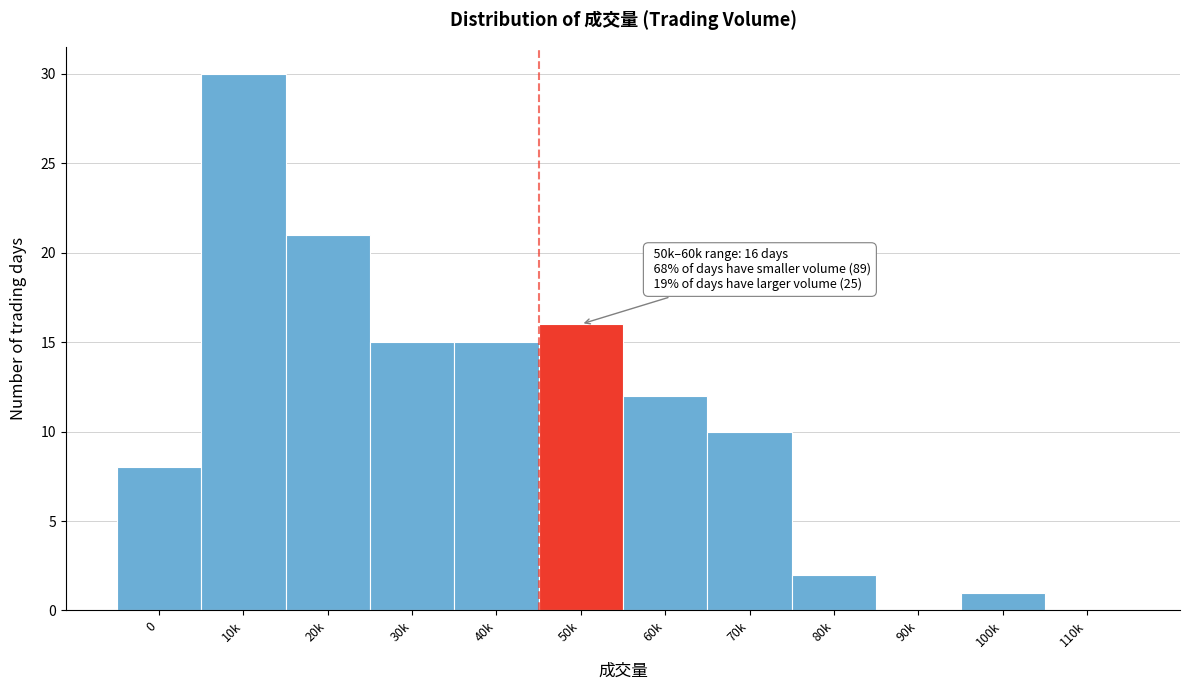

Reading right to left, list all the values displayed in this chart.

110k=0	100k=1	90k=0	80k=2	70k=10	60k=12	50k=16	40k=15	30k=15	20k=21	10k=30	0=8